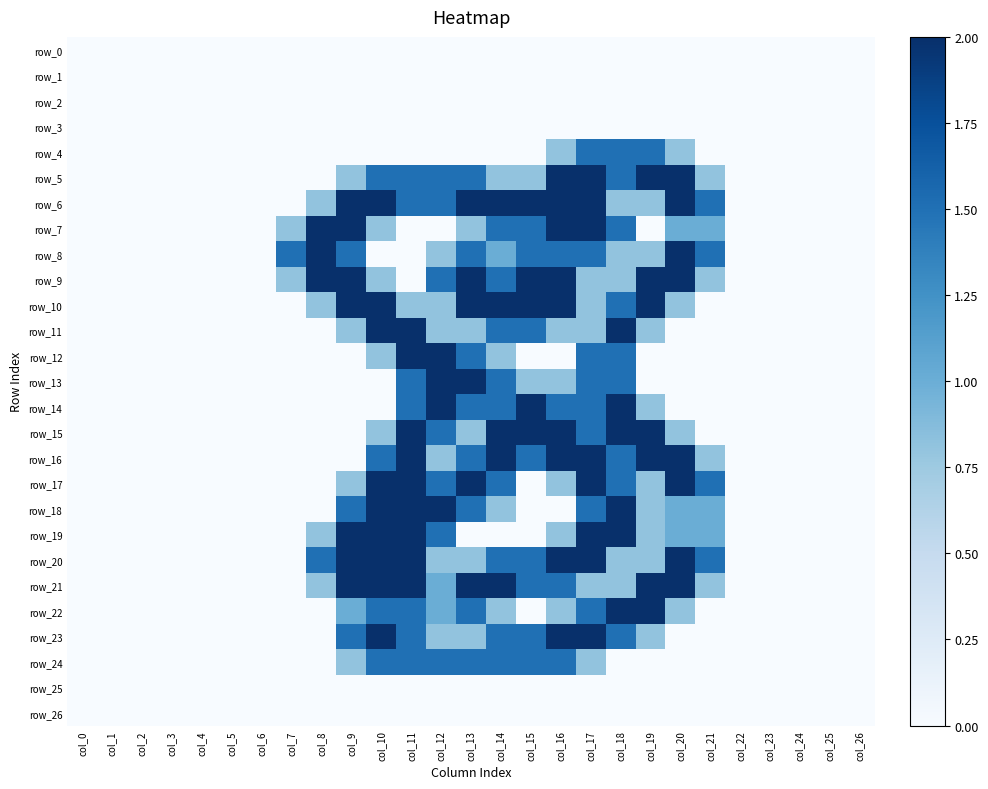

Which series has the largest total across all categories?

row_6